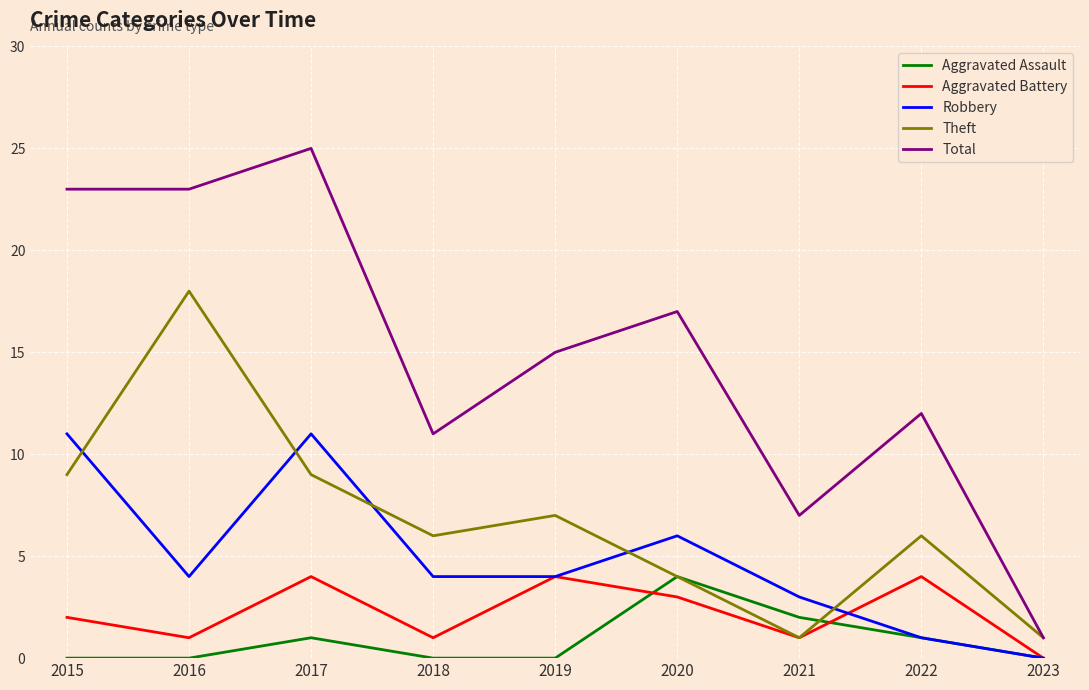

At which category is the sum across all series the highest?

2017